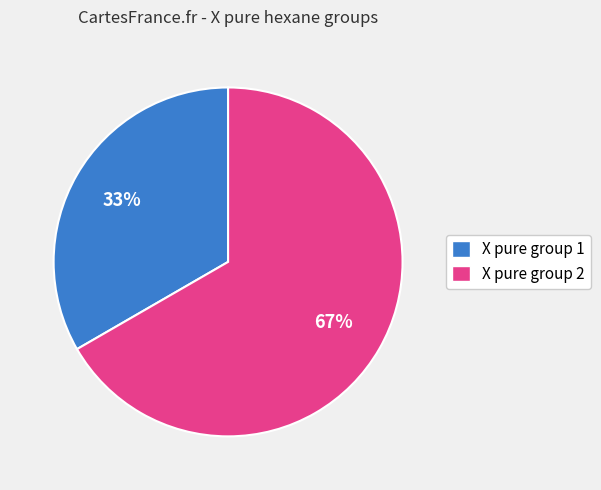

Combined, do X pure group 1 and X pure group 2 account for over 50%?

Yes